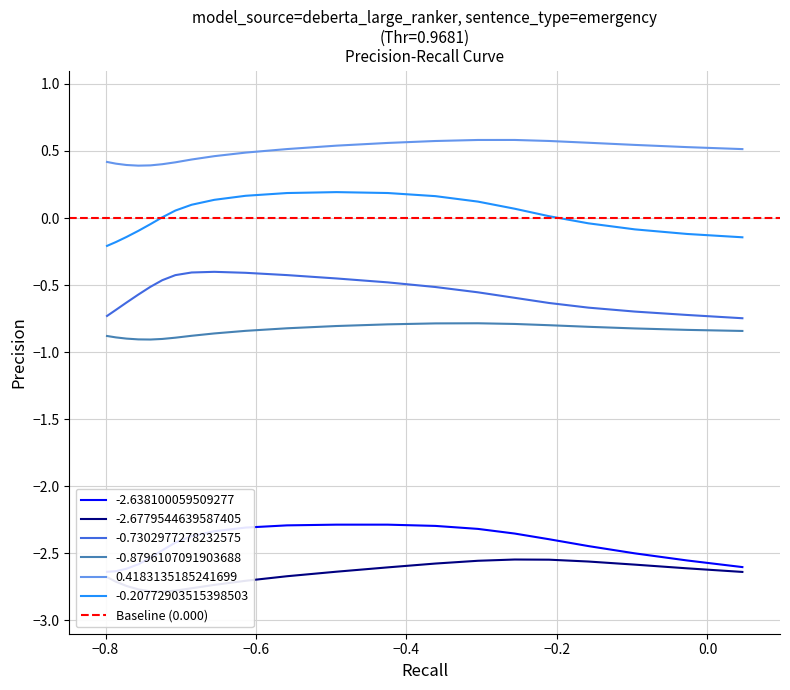

What are all the series names shown in the legend?

-2.638100059509277, -2.6779544639587405, -0.7302977278232575, -0.8796107091903688, 0.4183135185241699, -0.20772903515398503